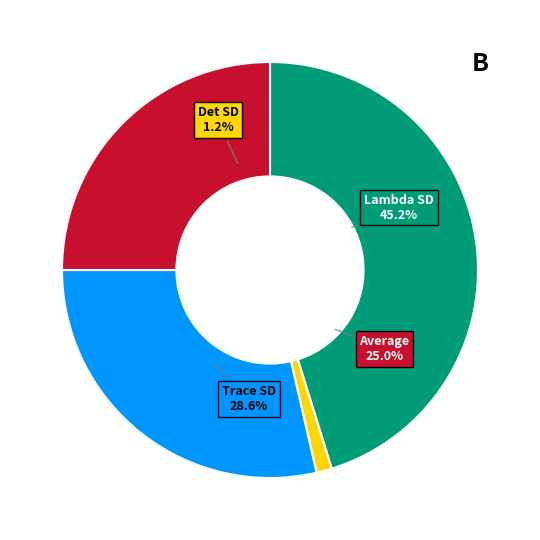

True or false: Average accounts for 25% of the total.

True